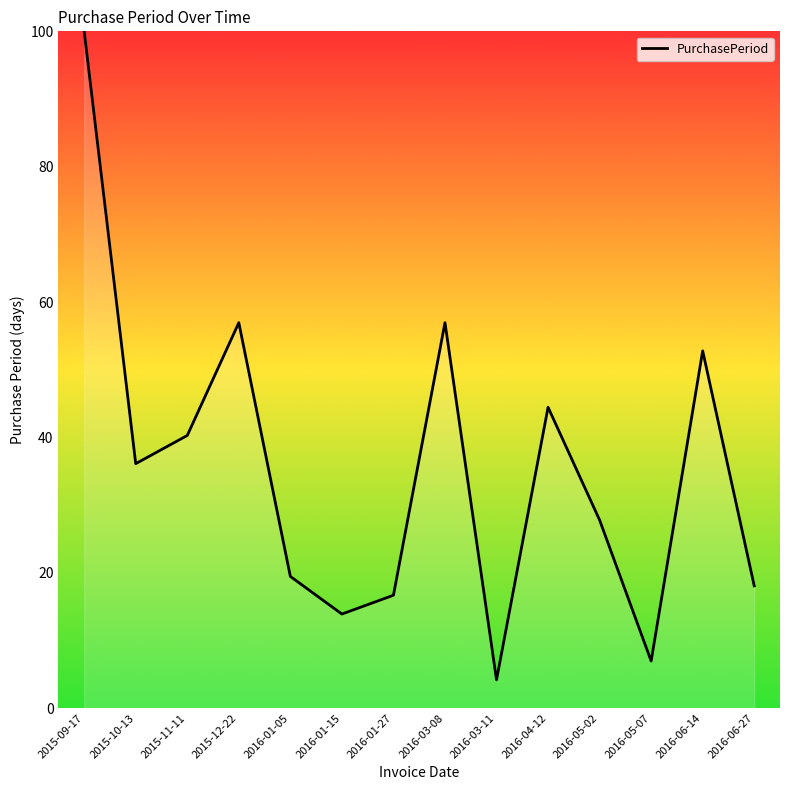

True or false: the data shows 25.7 at 2016-01-05.

False